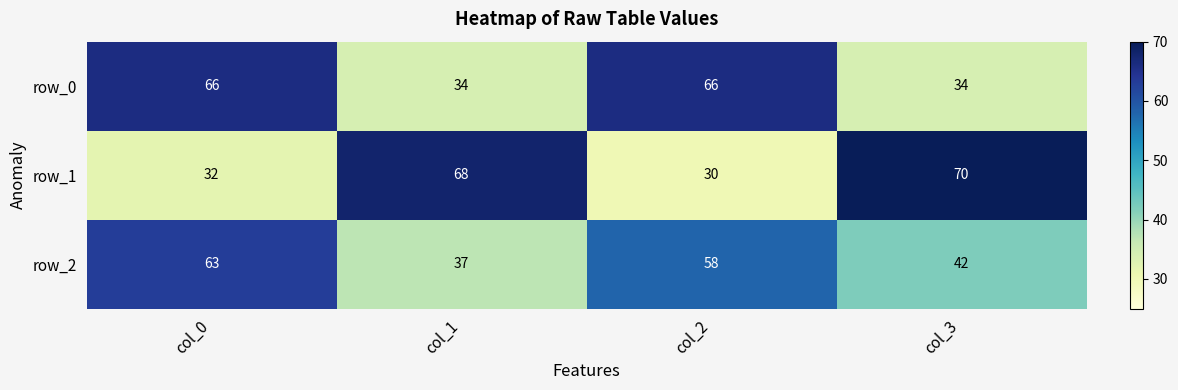

Read the row_2 value at col_1, to the nearest 5.

35